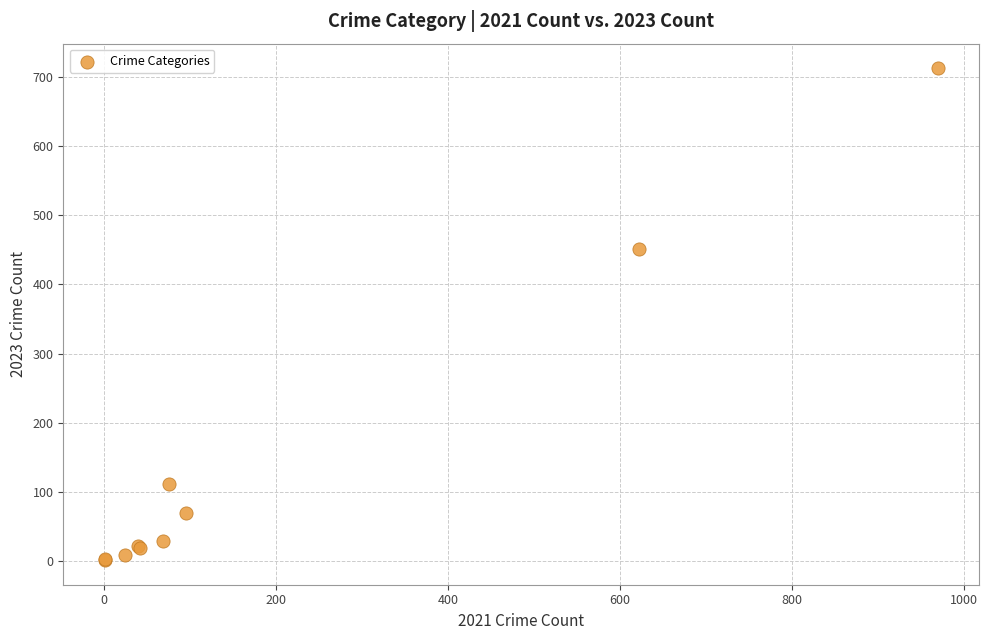

What Y value in the scatter plot is closest to 357?

452